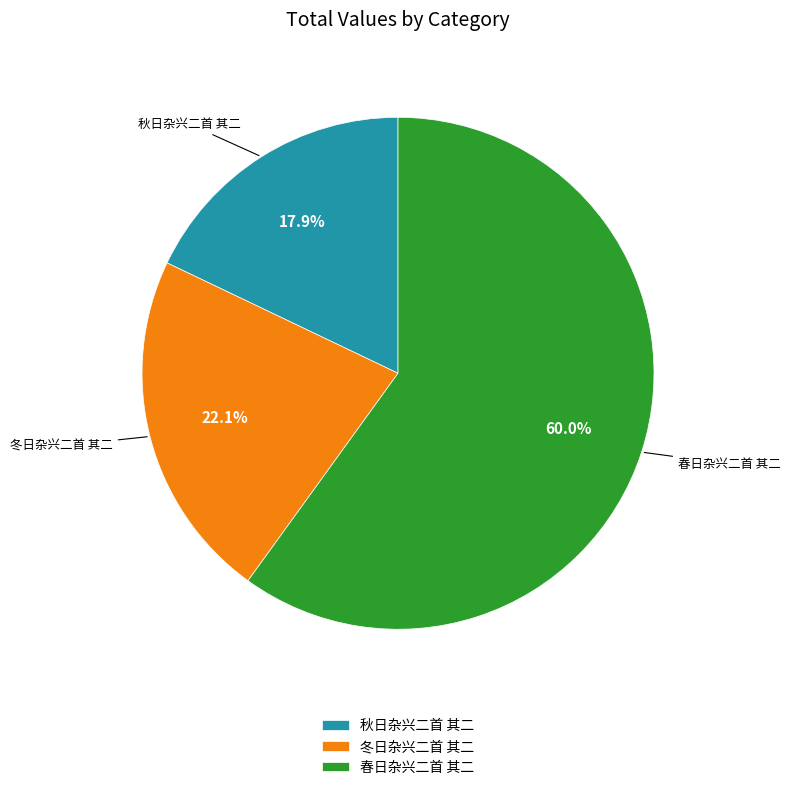

To the nearest percent, what portion does 春日杂兴二首 其二 represent?

60%